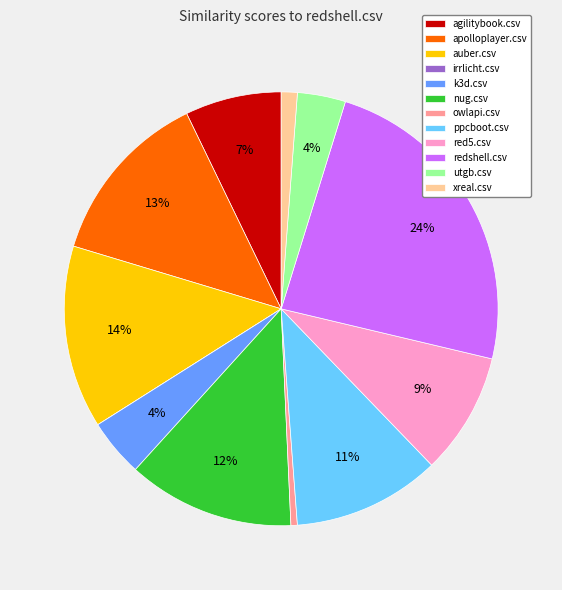

Is the sum of k3d.csv and owlapi.csv greater than half?

No